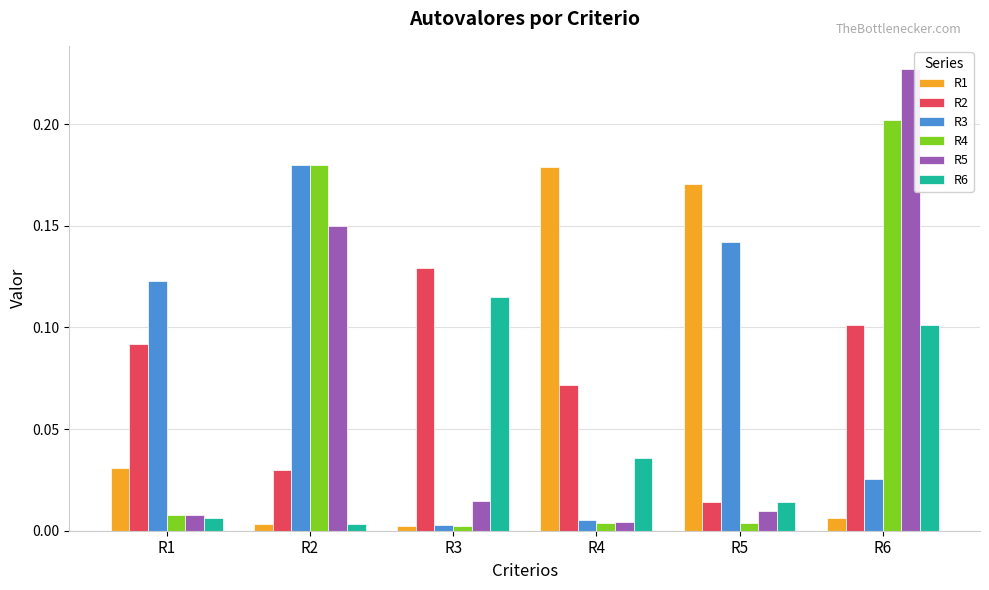

Count the number of data series in this chart.

6